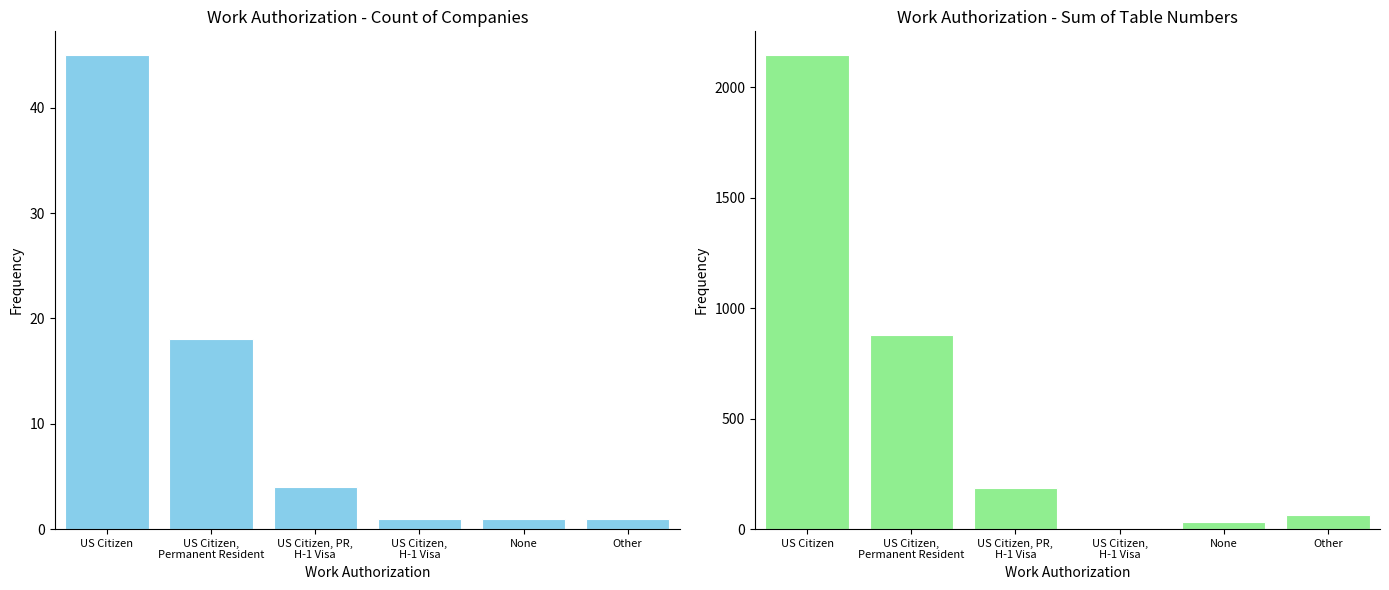

Where is Count of Companies nearest to the value 23?

US Citizen,
Permanent Resident